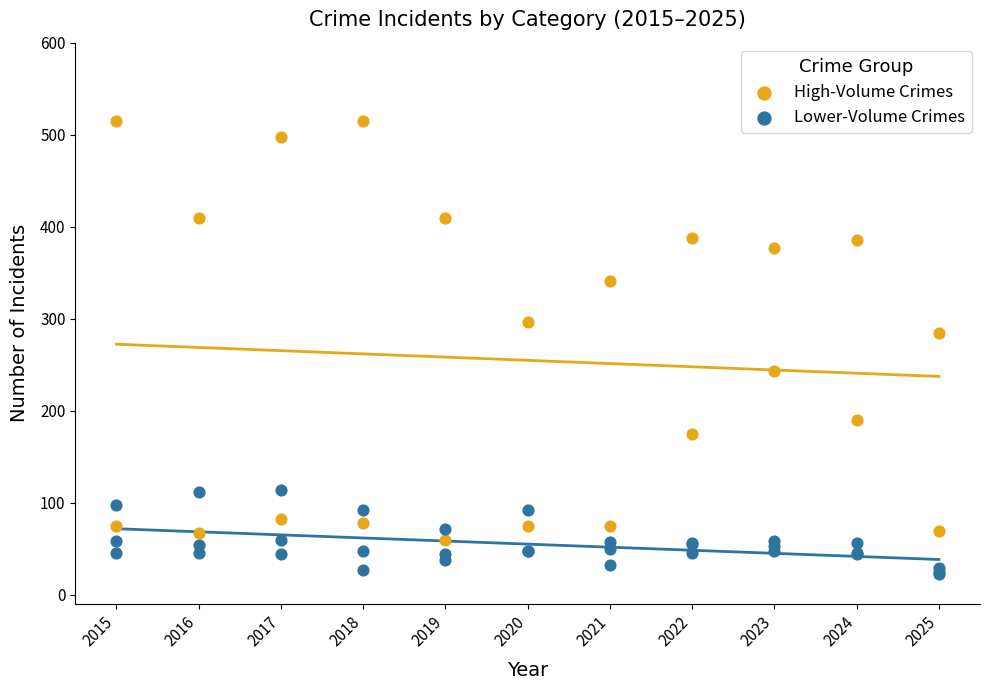

Which series reaches the maximum Y coordinate?

High-Volume Crimes